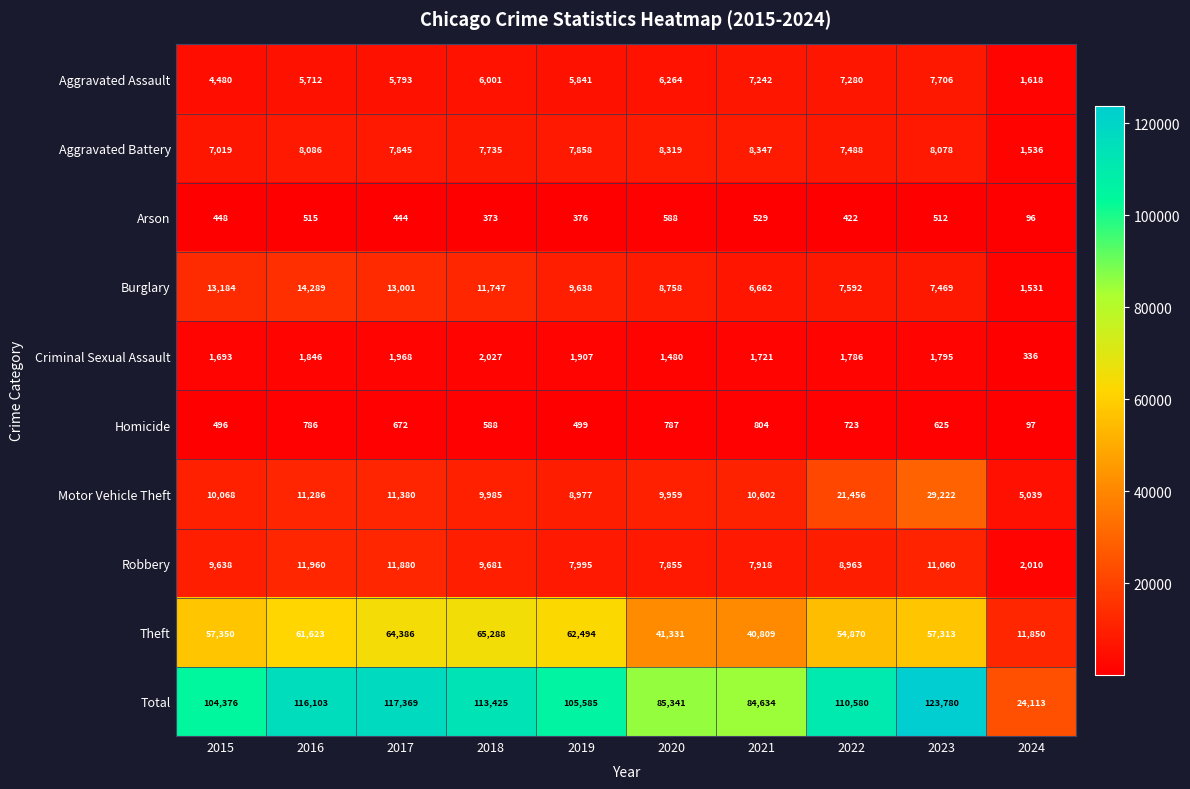

What is the sum of the Total values at 2023 and 2017?

241149